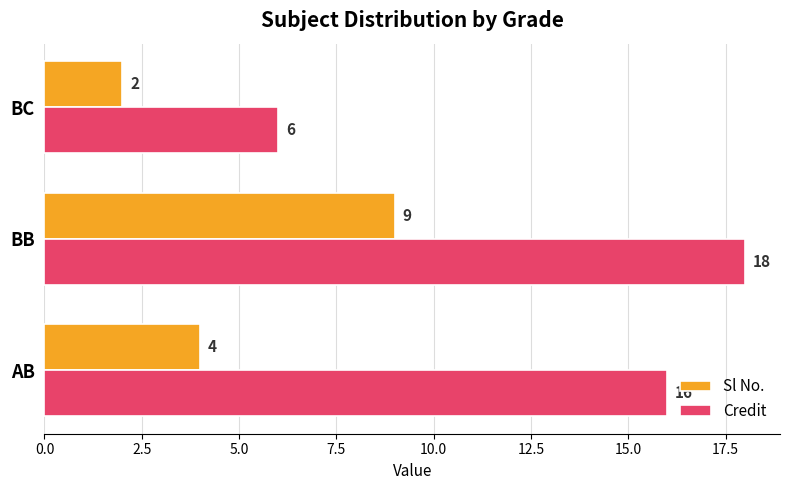

At which category does the chart reach its peak across all series?

BB